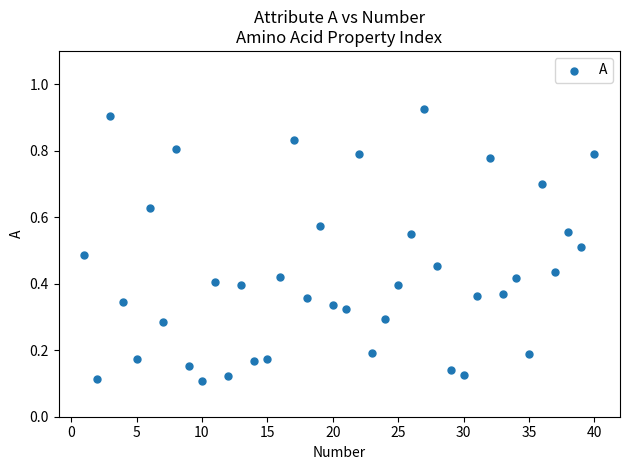

What is the range of X values (max minus min)?

39.0